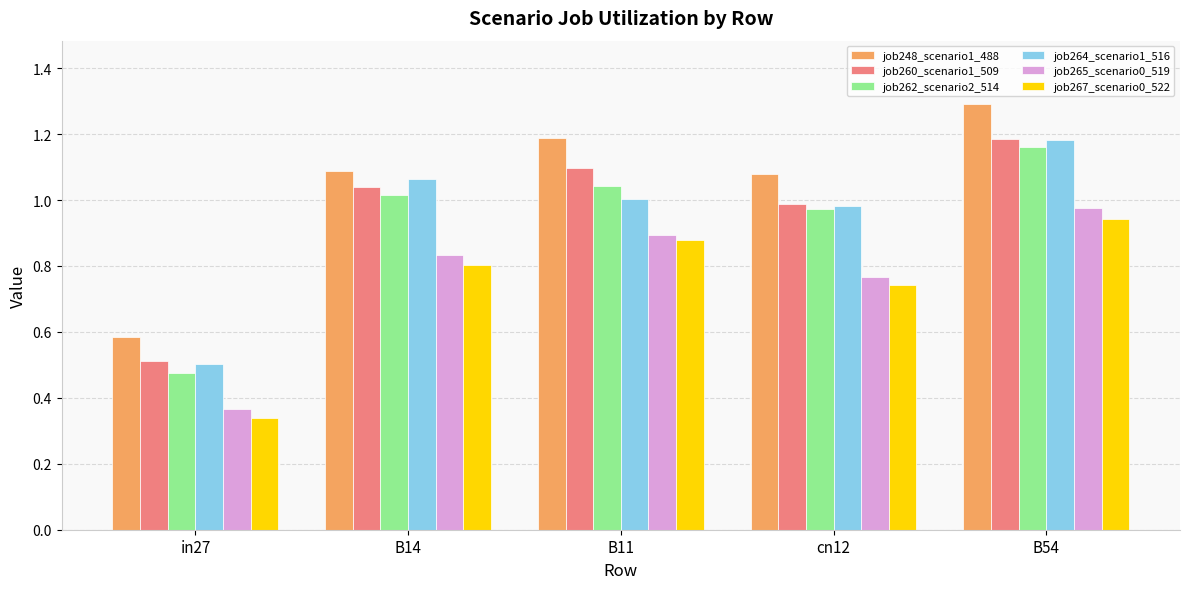

How many data points does each series have?

5